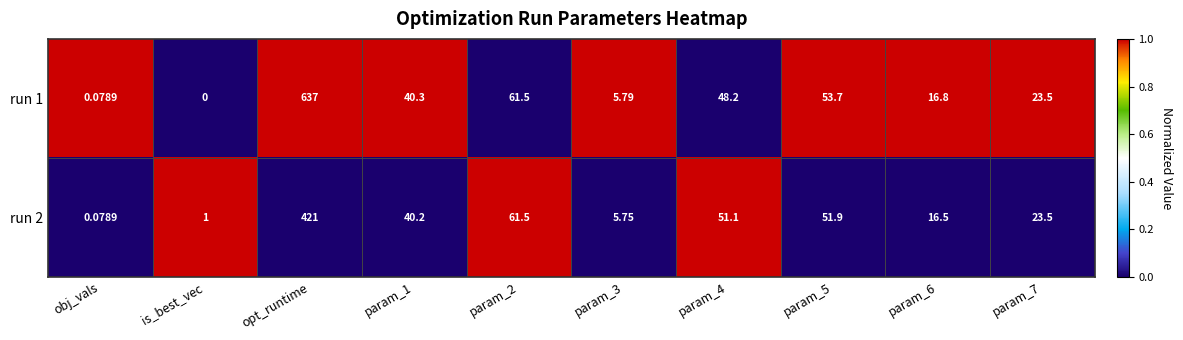

Where does the run 2 series first go above 40?

opt_runtime